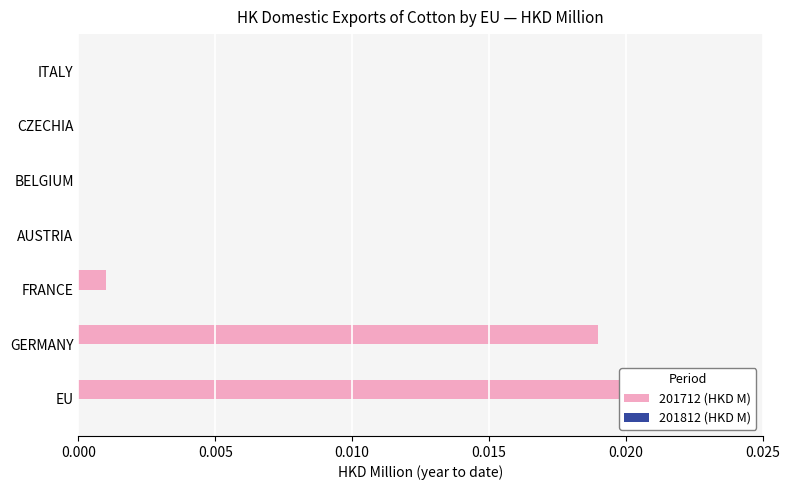

Does the chart contain any negative values?

No